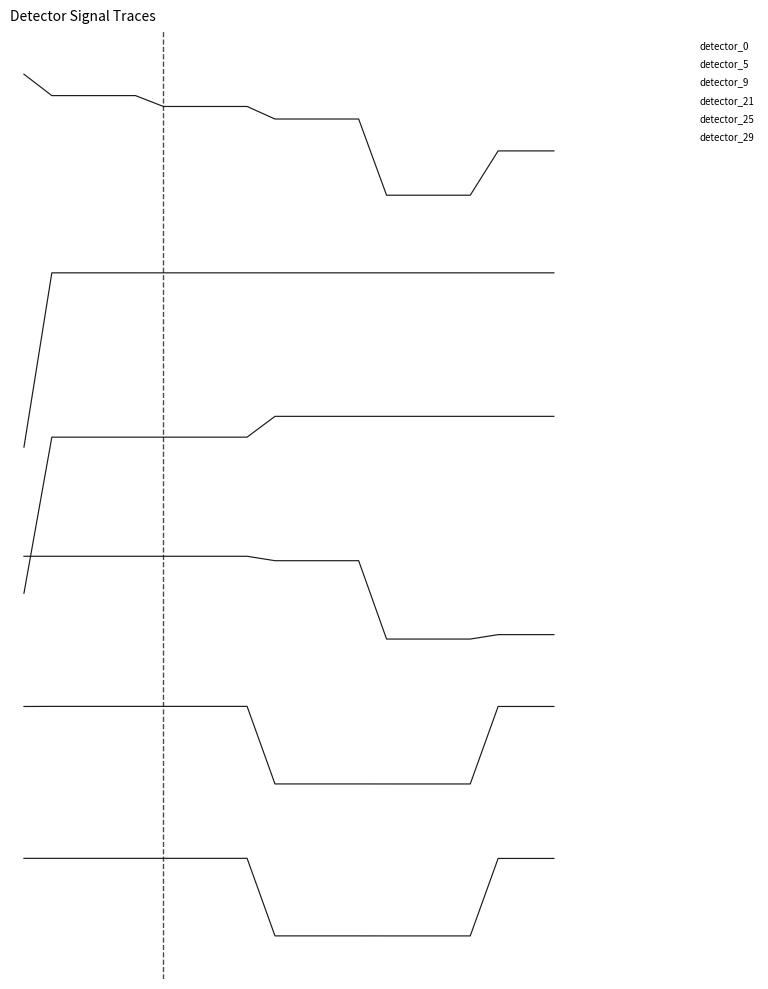

Rank the series by their average value, from lowest to highest.

detector_29, detector_25, detector_21, detector_9, detector_5, detector_0